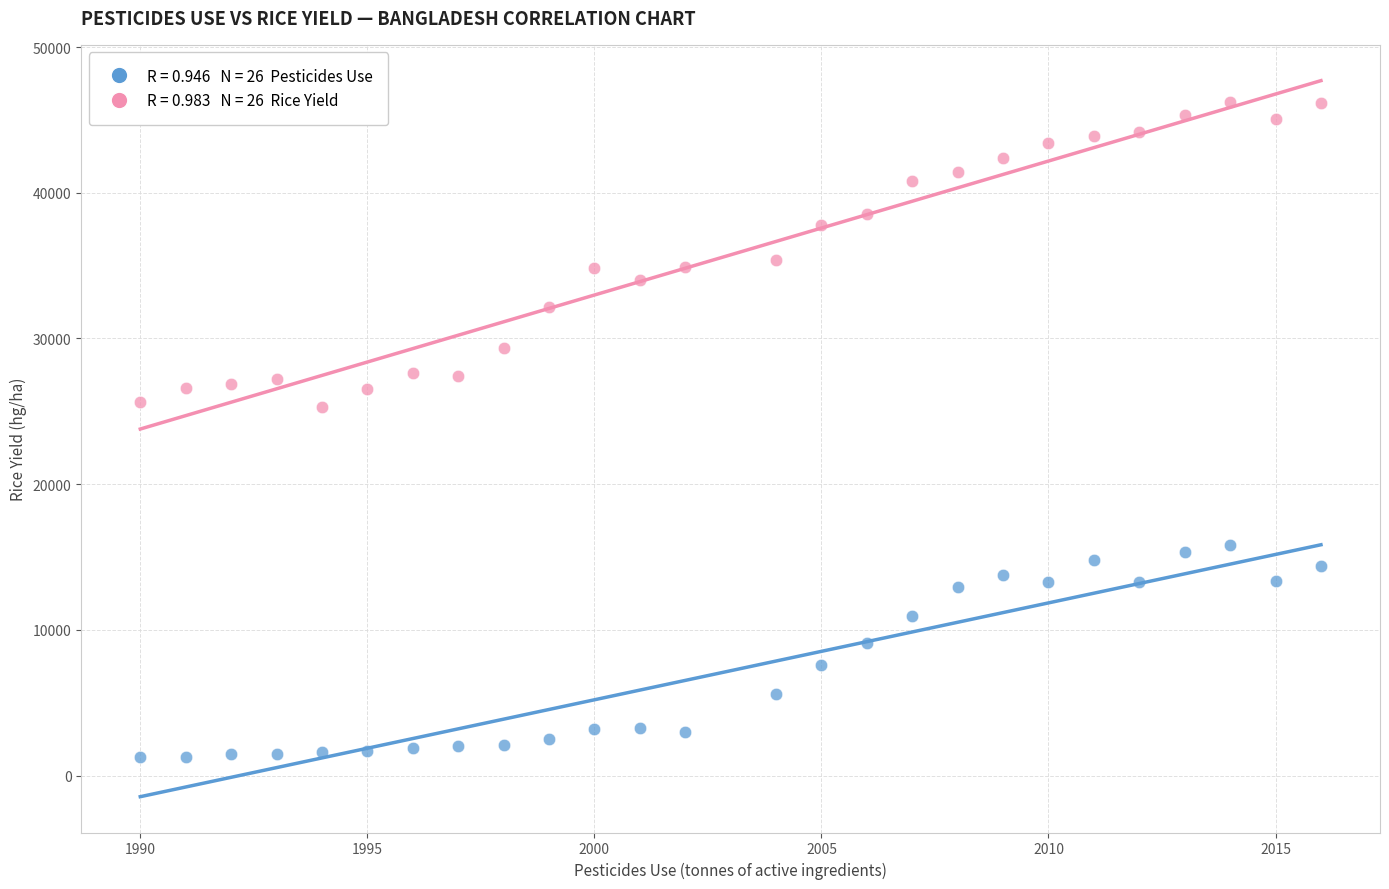

Across all data points, what is the range of X values (max minus min)?

26.0